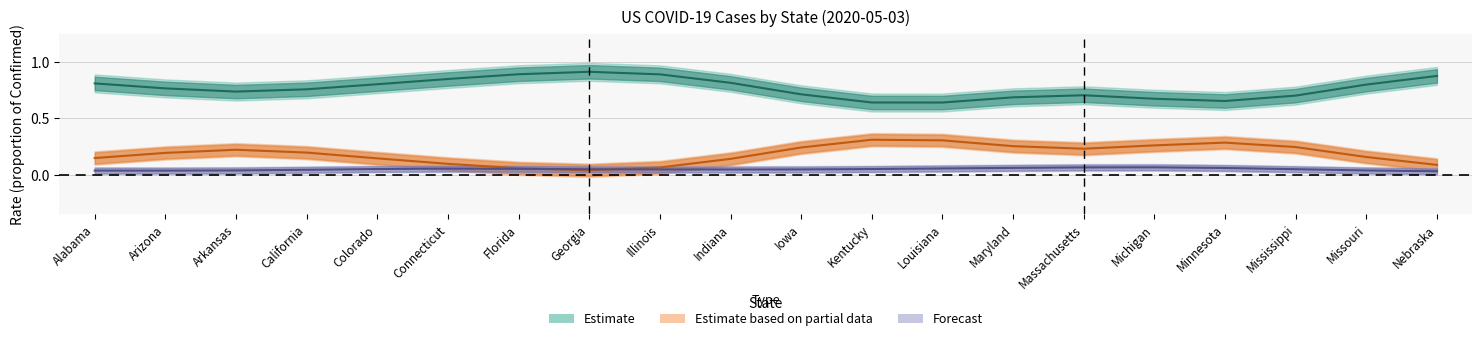

How many times do Recovered rate (Partial) and Death rate (Forecast) cross each other?

2